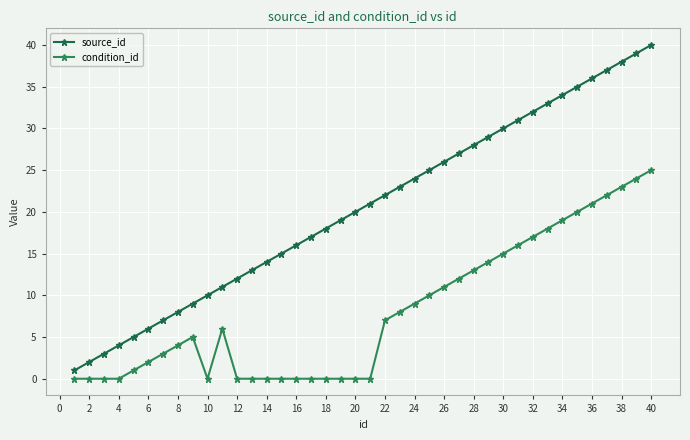

At how many categories does at least one series exceed 12?

28